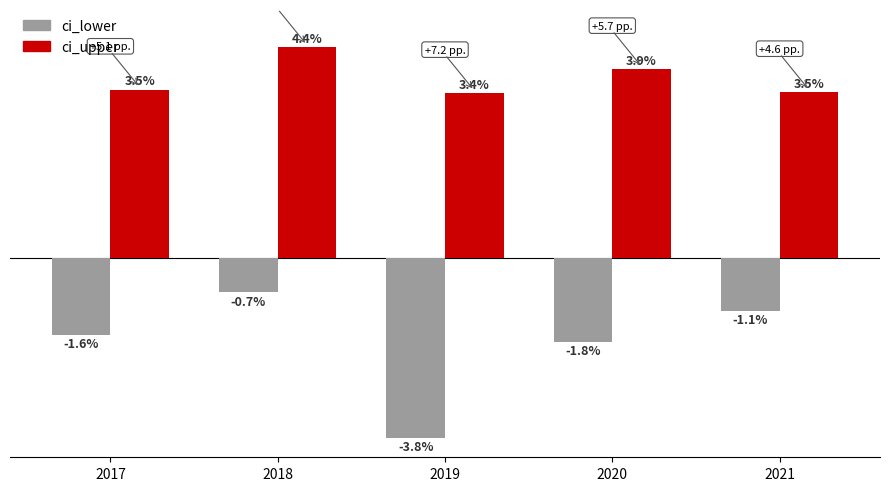

Which series has the largest range (max minus min)?

ci_lower